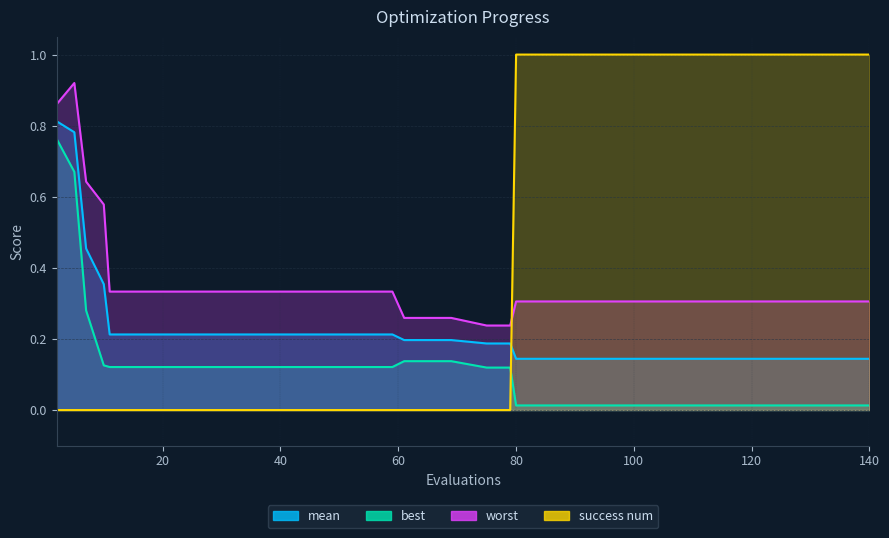

Rank the categories by worst value from highest to lowest.

5, 2, 7, 10, 11, 19, 27, 35, 43, 51, 59, 80, 88, 96, 104, 112, 120, 128, 136, 140, 61, 69, 75, 79